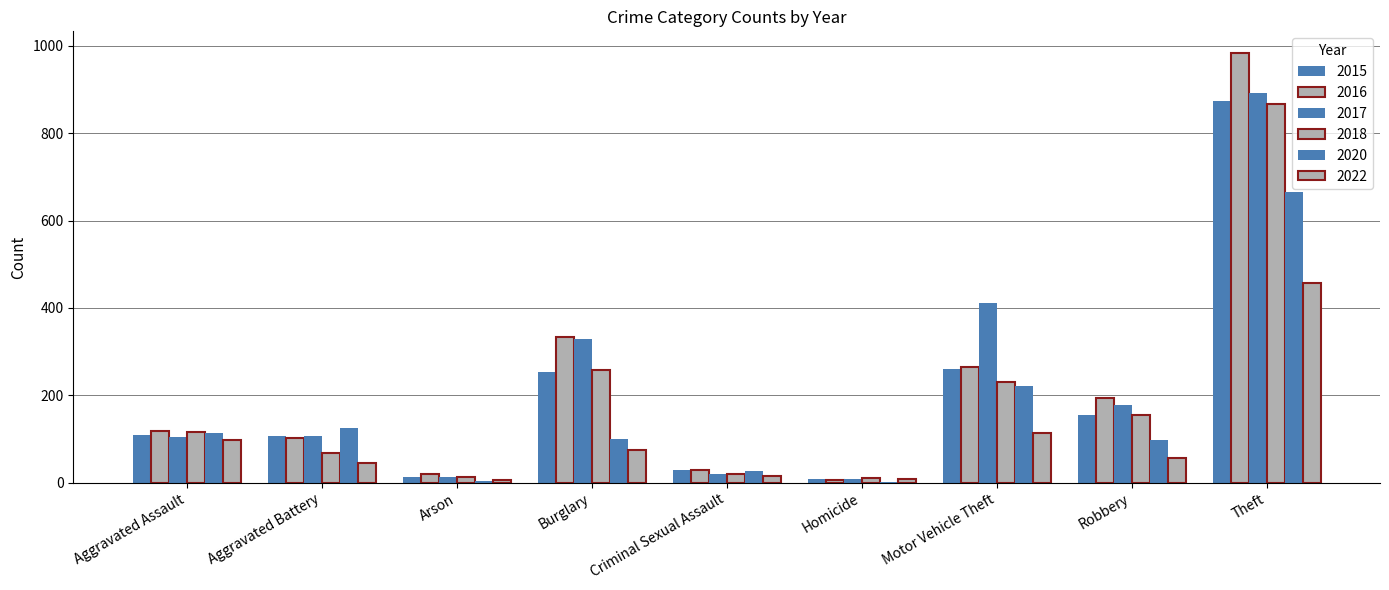

What is the spread (max minus min) of values at Aggravated Battery?

82